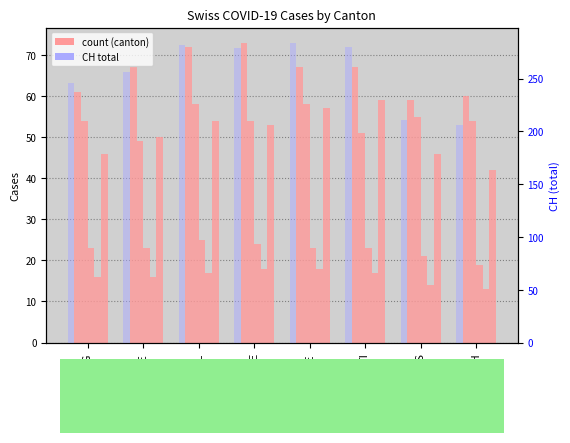

Where is CH nearest to the value 245?

AG